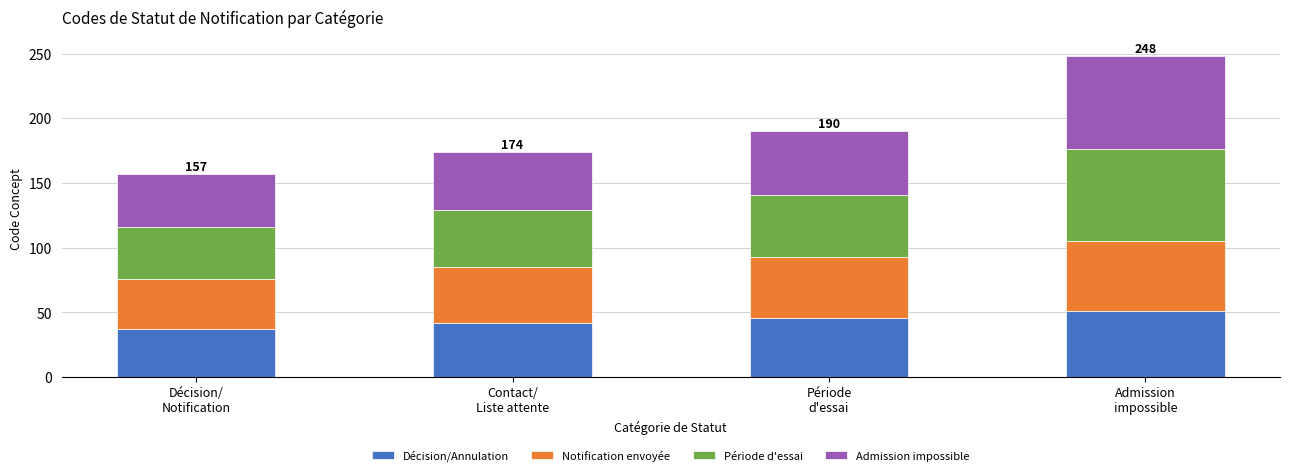

What is the sum of all Décision/Annulation values?

176